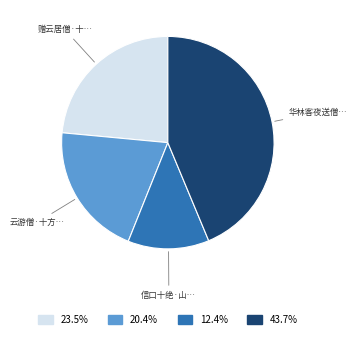

Is there any slice that represents more than half of the pie?

No